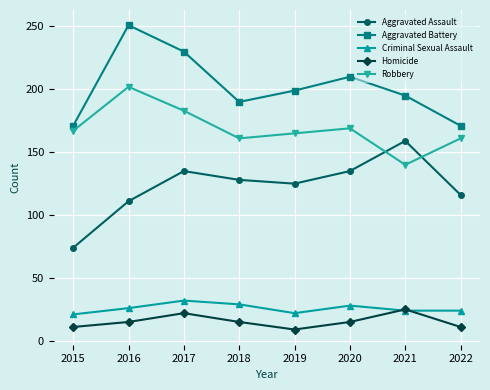

What is the value of the Homicide point at the 2nd from the left?

15